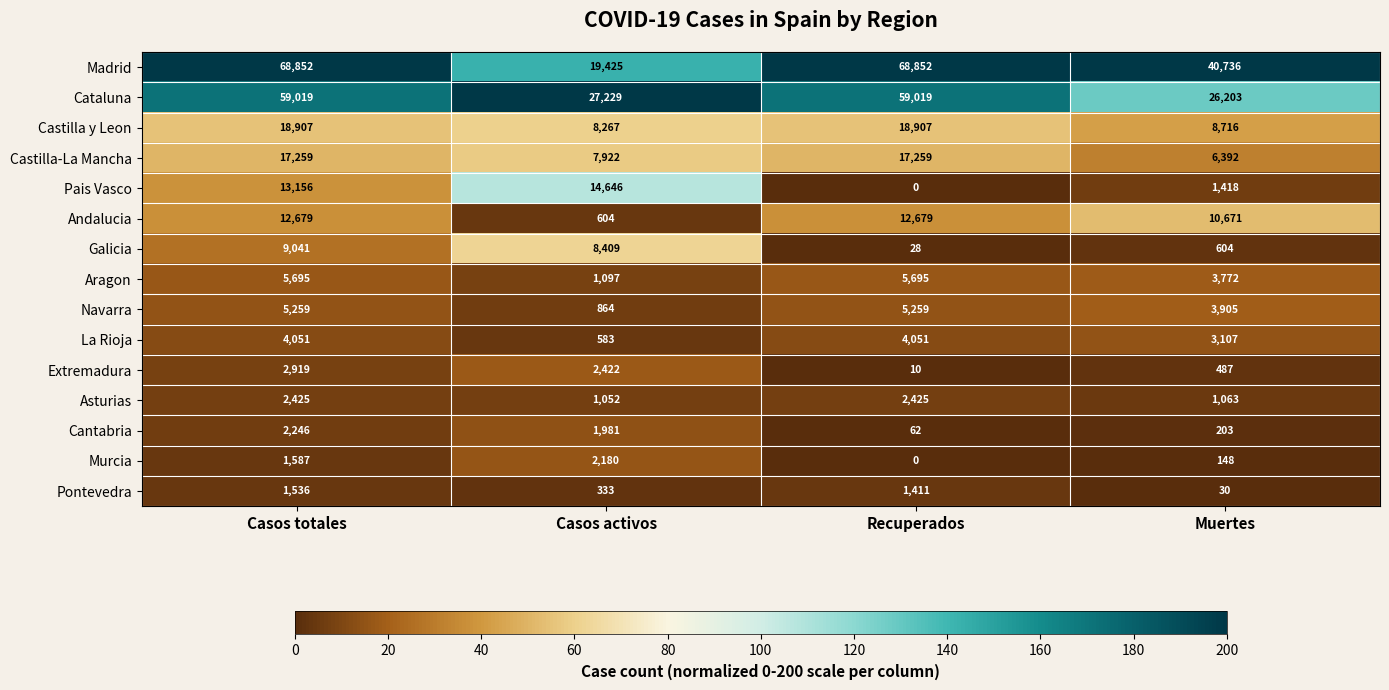

What is the average value of the Extremadura series?

1460